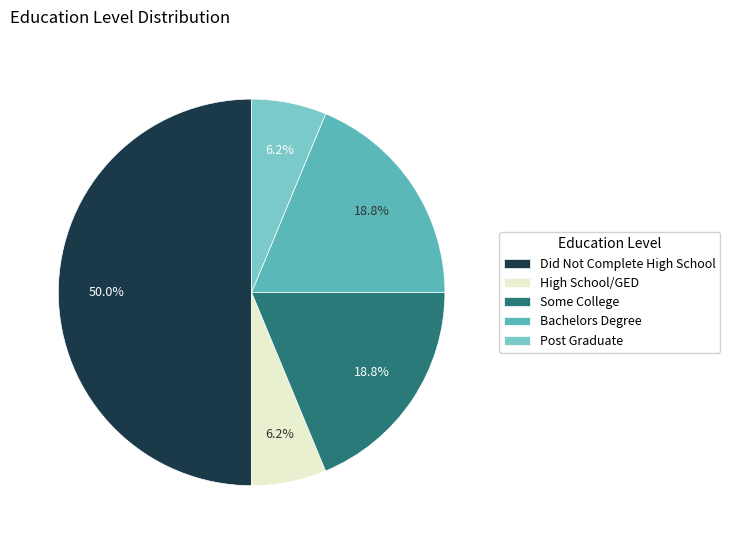

Approximately how many times larger is the value at High School/GED compared to Some College?

0.3